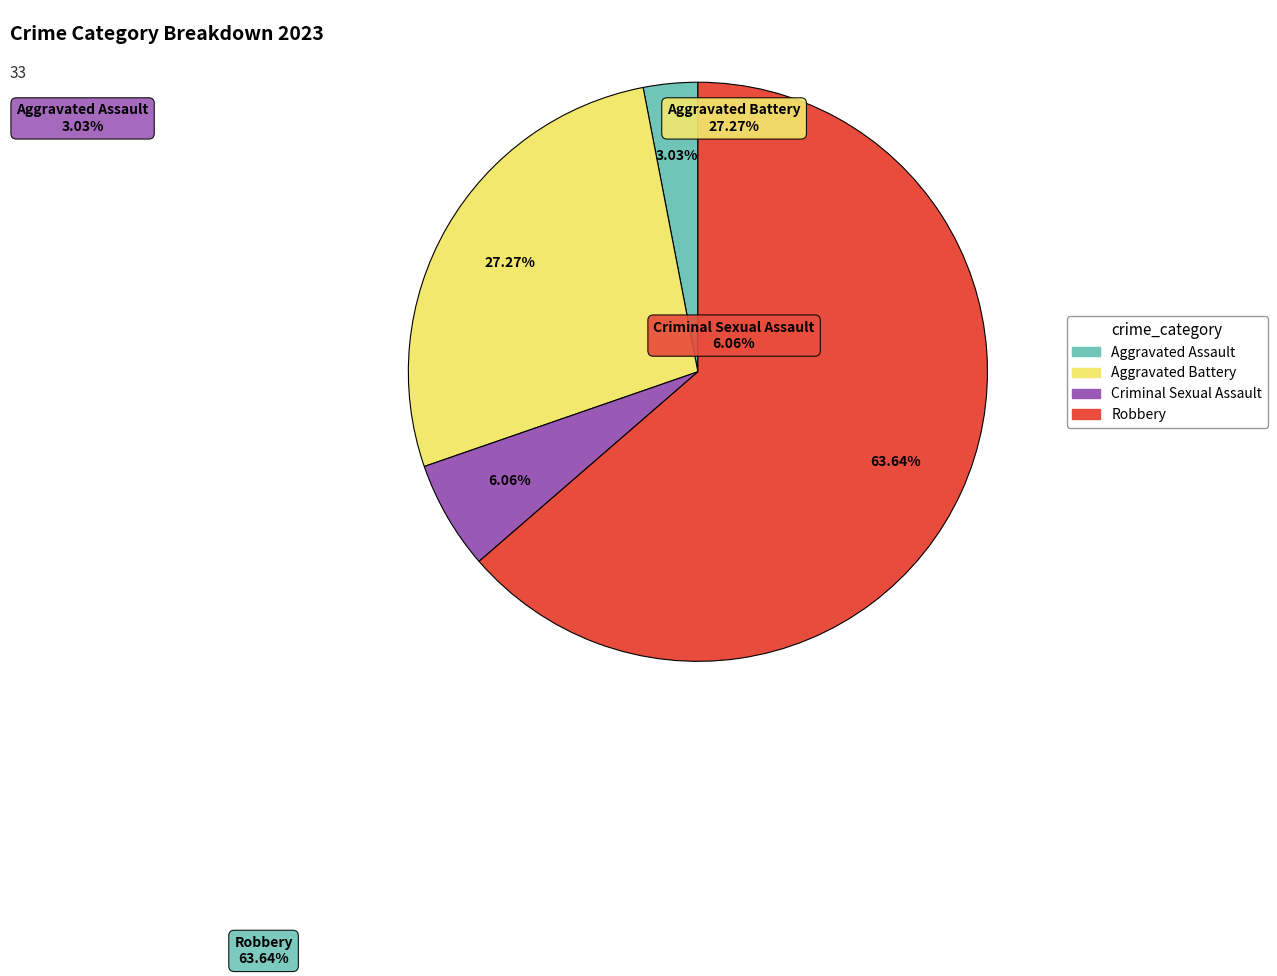

To the nearest percent, what percentage of the pie is Criminal Sexual Assault?

6%